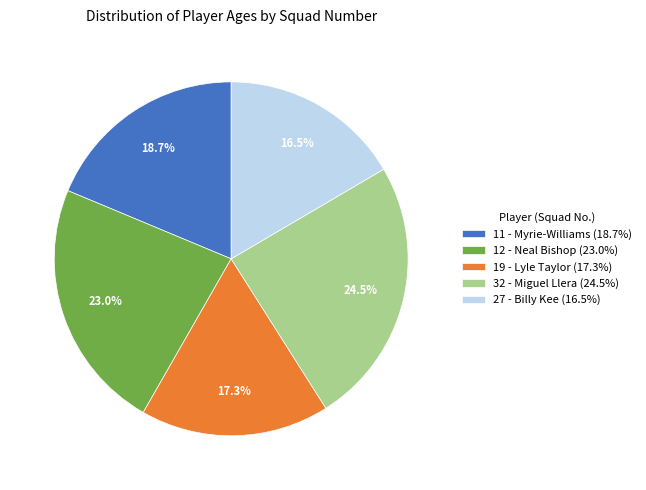

Is there any slice that represents more than half of the pie?

No